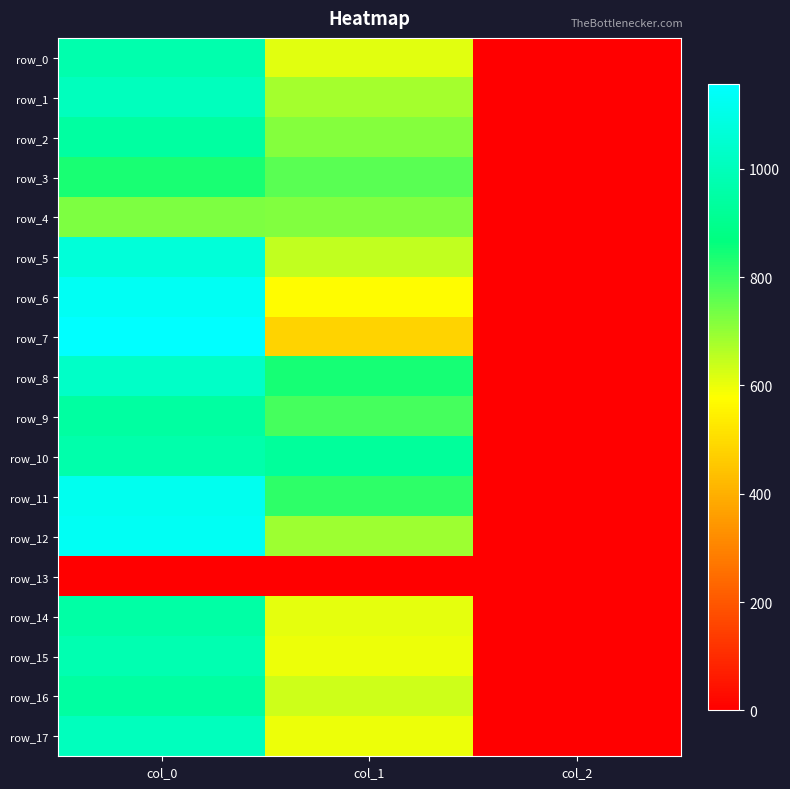

Which series has the largest range (max minus min)?

row_7